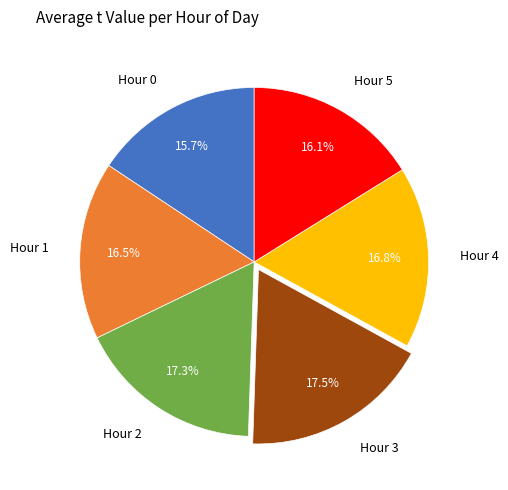

What is the ratio of the value at Hour 3 to the value at Hour 0?

1.1